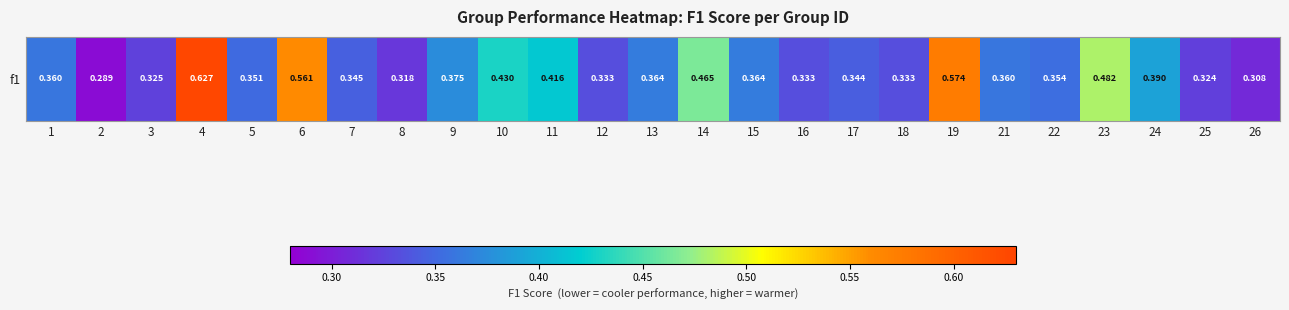

Reading left to right, what are all the values shown in this chart?

1=0.4	2=0.3	3=0.3	4=0.6	5=0.4	6=0.6	7=0.3	8=0.3	9=0.4	10=0.4	11=0.4	12=0.3	13=0.4	14=0.5	15=0.4	16=0.3	17=0.3	18=0.3	19=0.6	21=0.4	22=0.4	23=0.5	24=0.4	25=0.3	26=0.3